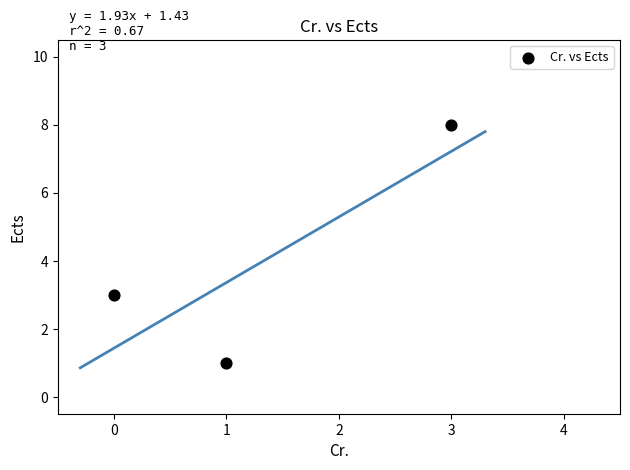

What is the range of X values (max minus min)?

3